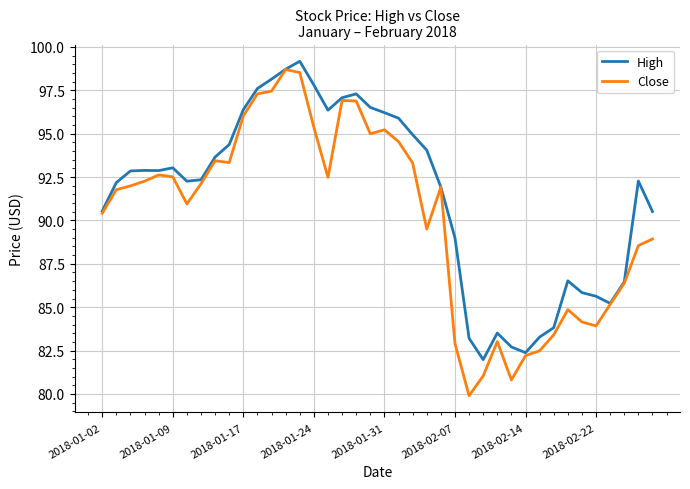

In Close, how many points are lower than both neighbors (excluding endpoints)?

8